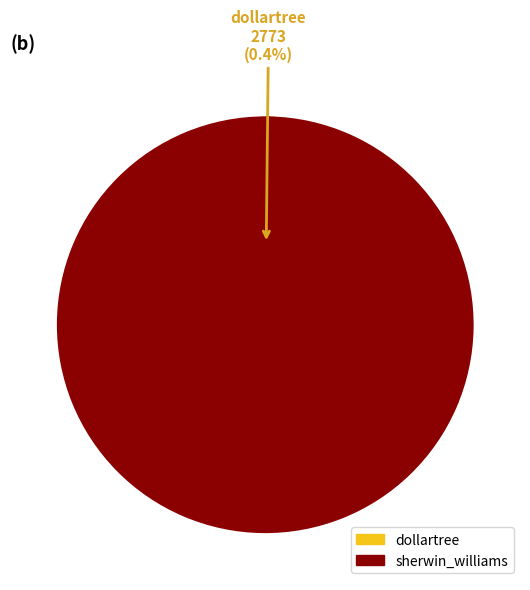

To the nearest percent, what is the average slice percentage?

50%